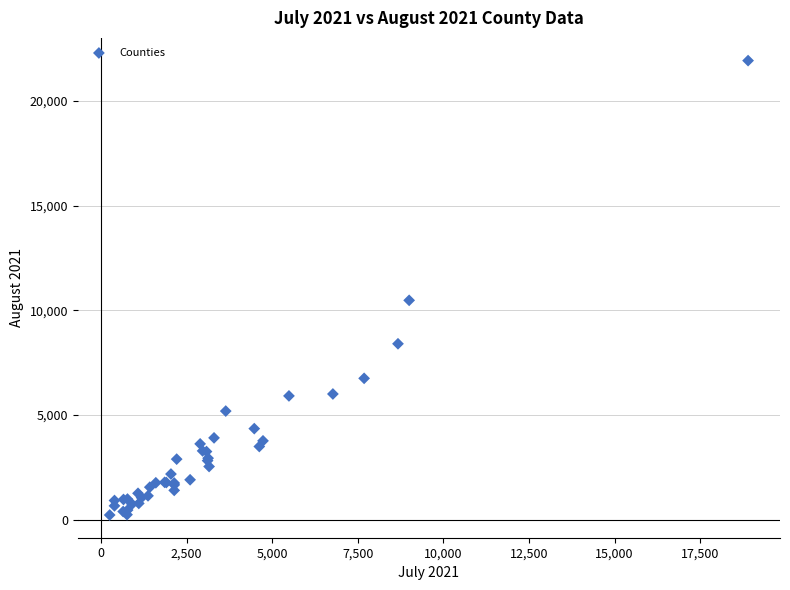

What Y value in the scatter plot is closest to 11073?

10475